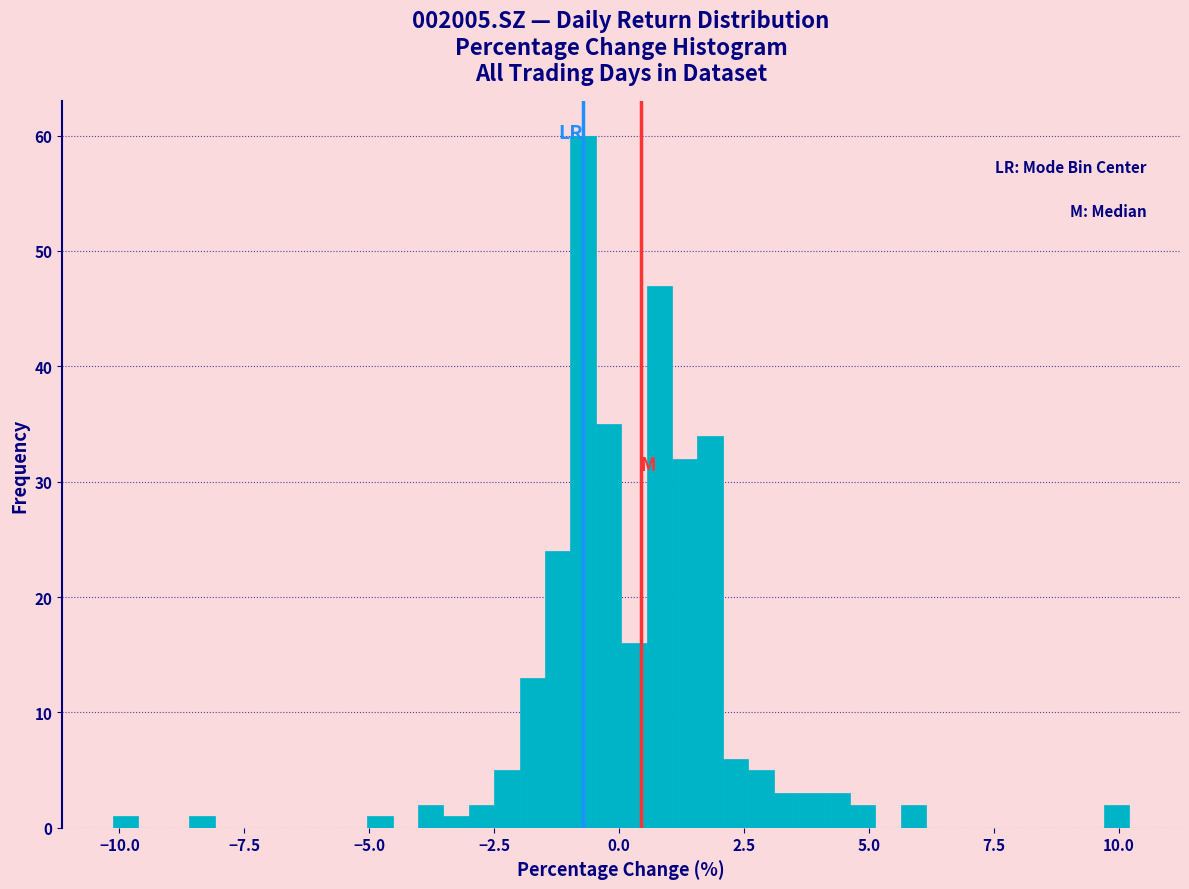

Around what value on the x-axis is the tallest bar? Give the approximate position of its centre, as read against the axis.

-0.5